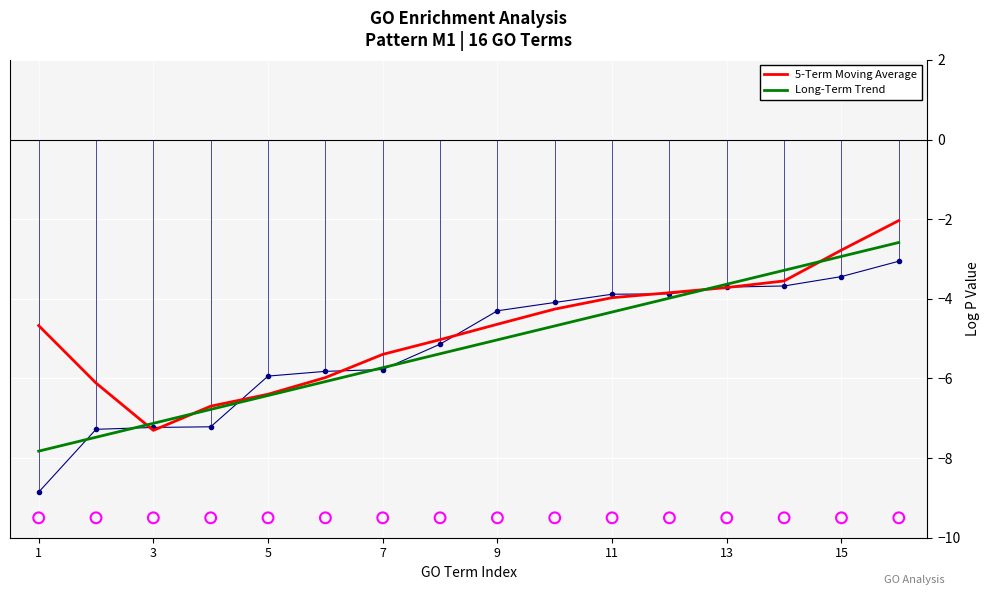

Which series contains the lowest Y value?

Long-Term Trend